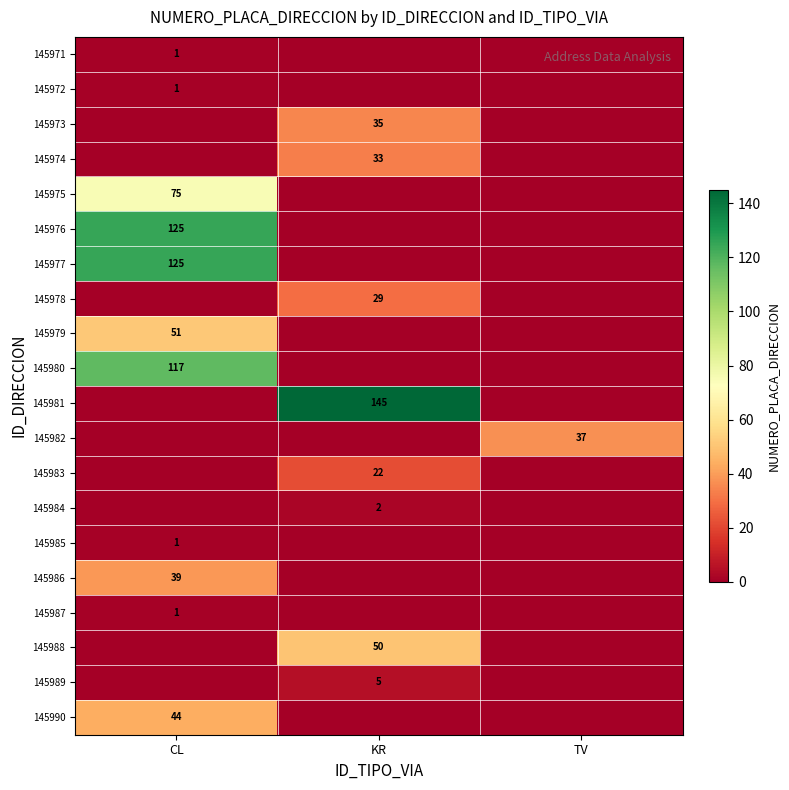

True or false: 145990 has a value of 44 at CL.

True